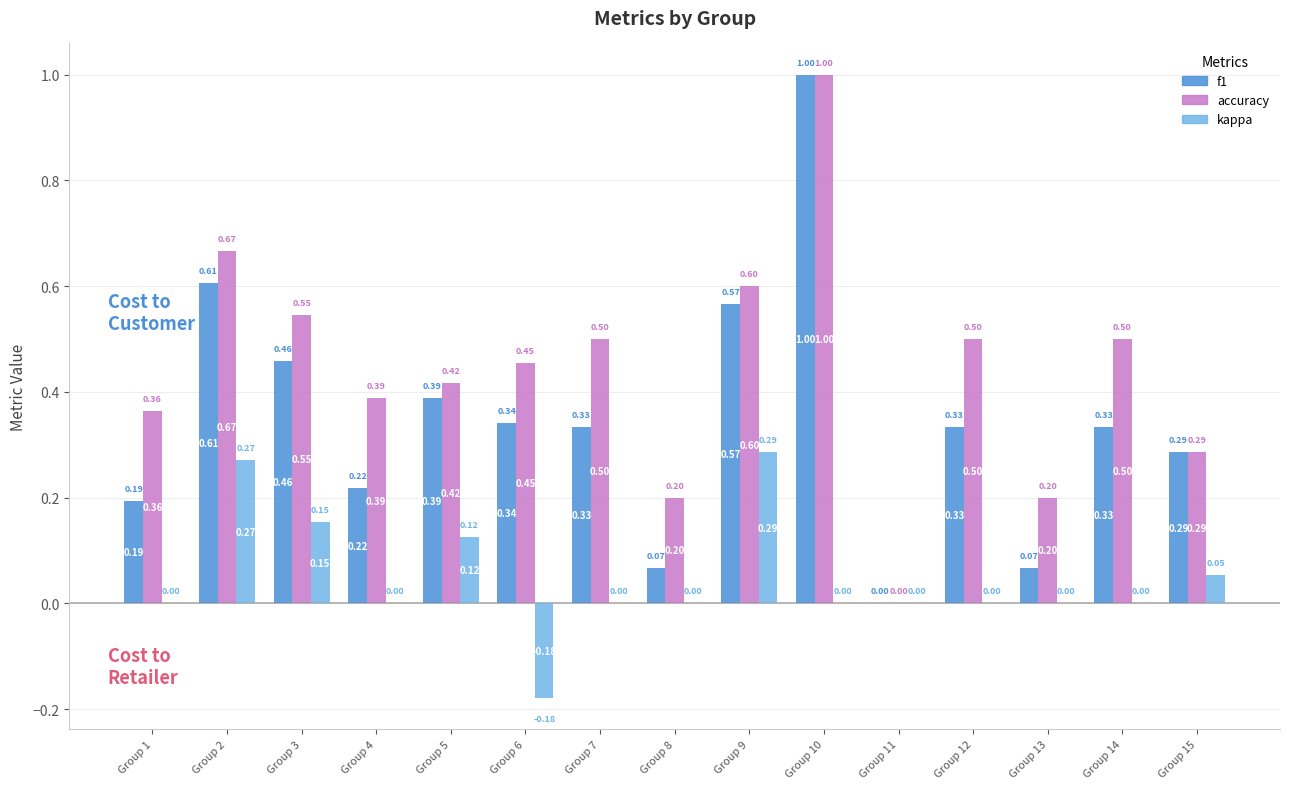

The f1 series shows 0.6 at Group 11. True or false?

False